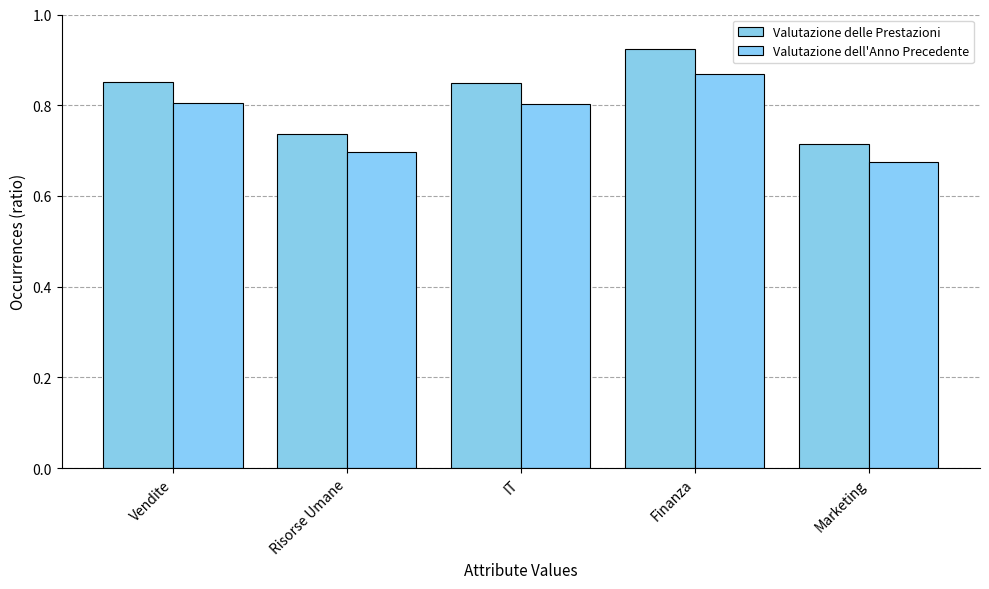

What is the label of the 3rd bar from the left?

IT